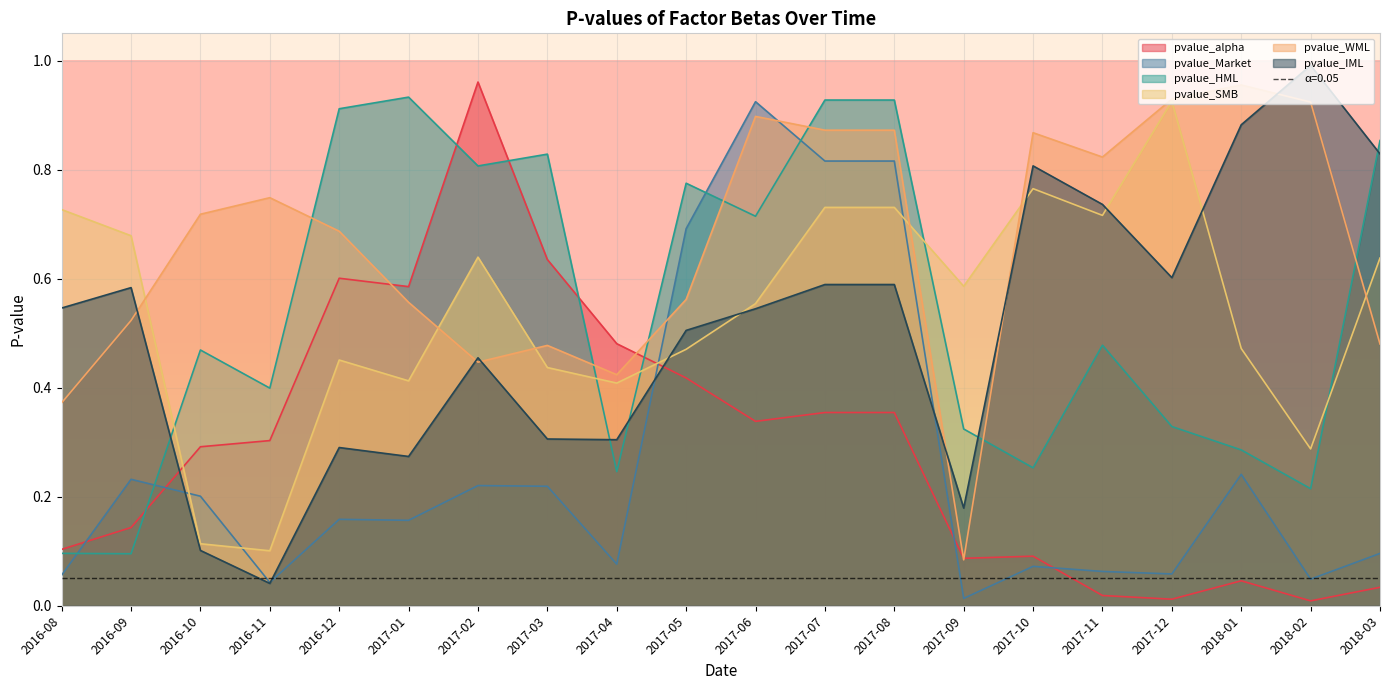

At which category does pvalue_SMB reach its first local peak?

2016-12